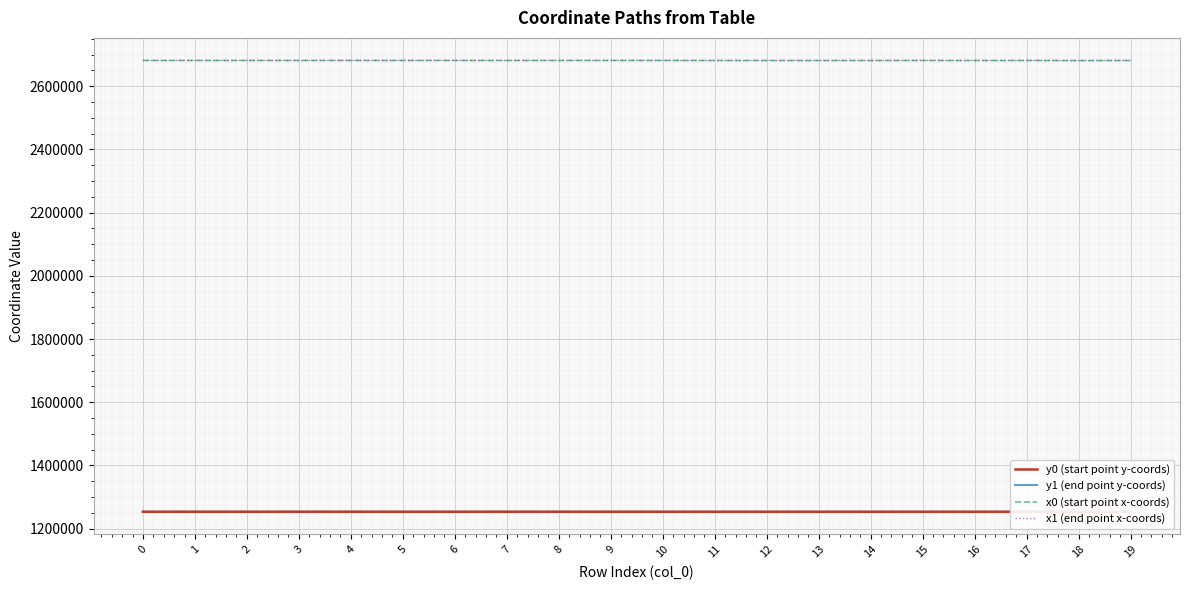

Does the chart display data point markers on the line(s)?

No